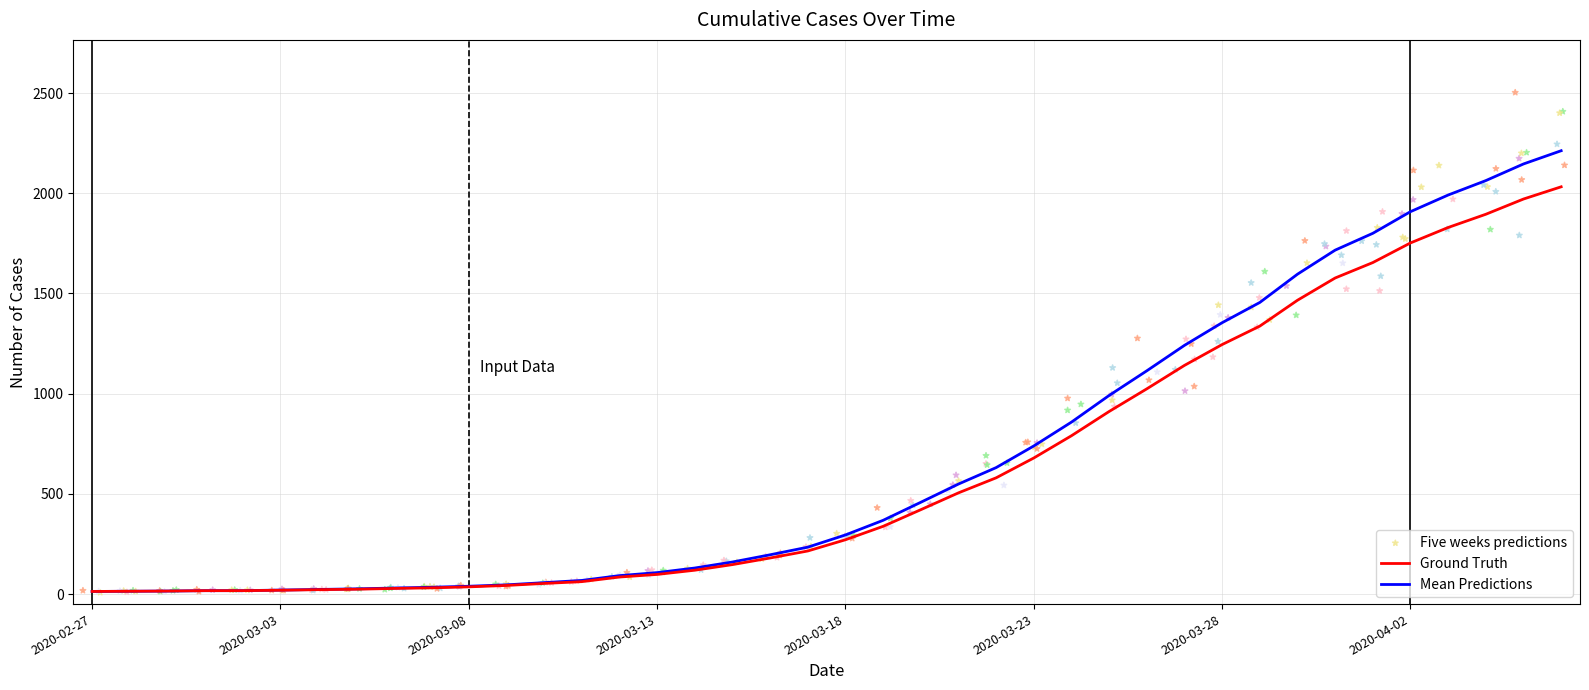

At which category is the sum across all series the highest?

2020-04-06